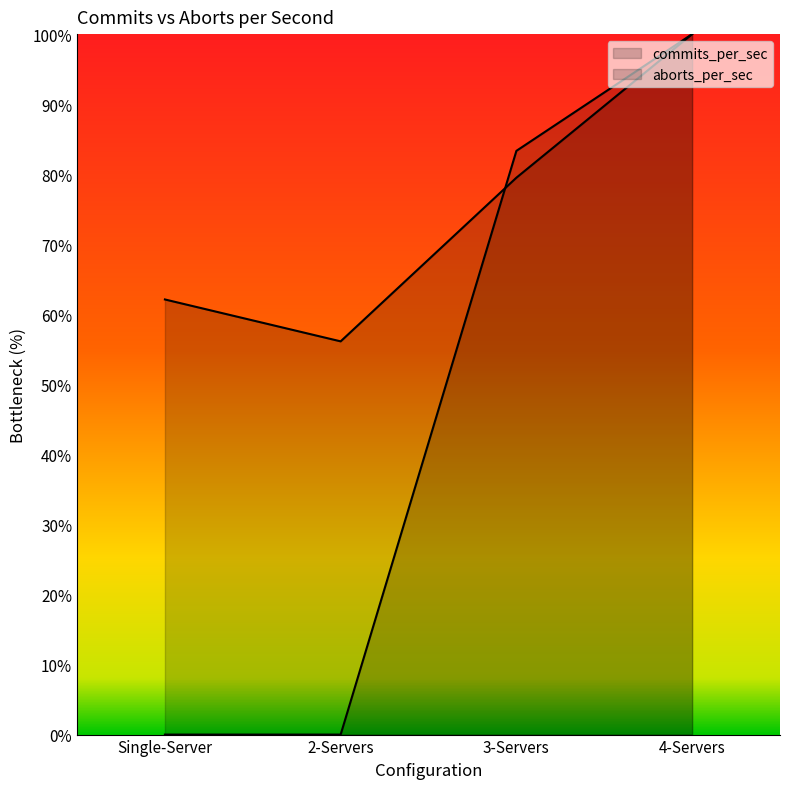

Between which two adjacent categories do aborts_per_sec and commits_per_sec first intersect?

2-Servers and 3-Servers